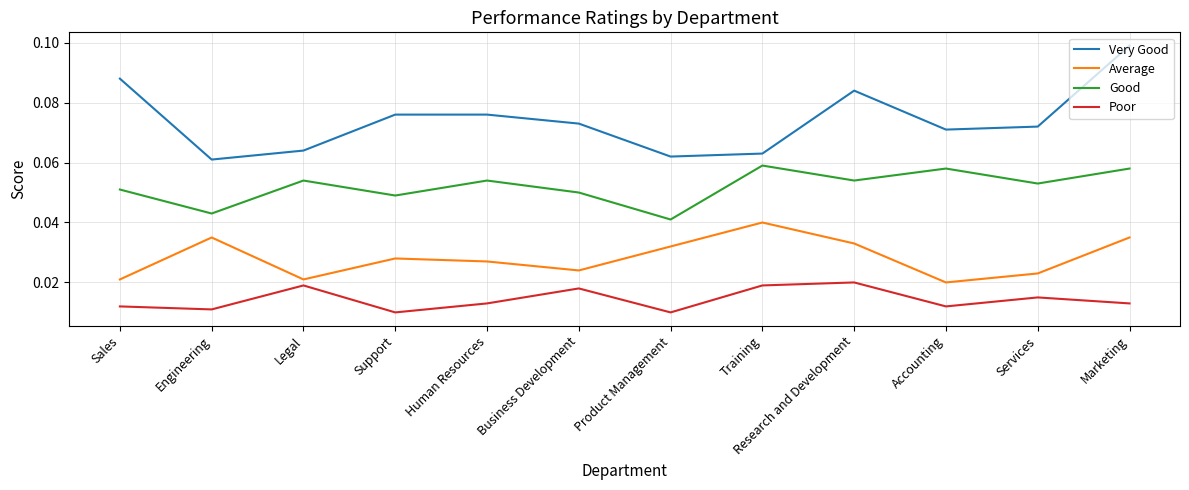

Between Support and Human Resources, which series saw the biggest shift?

Good